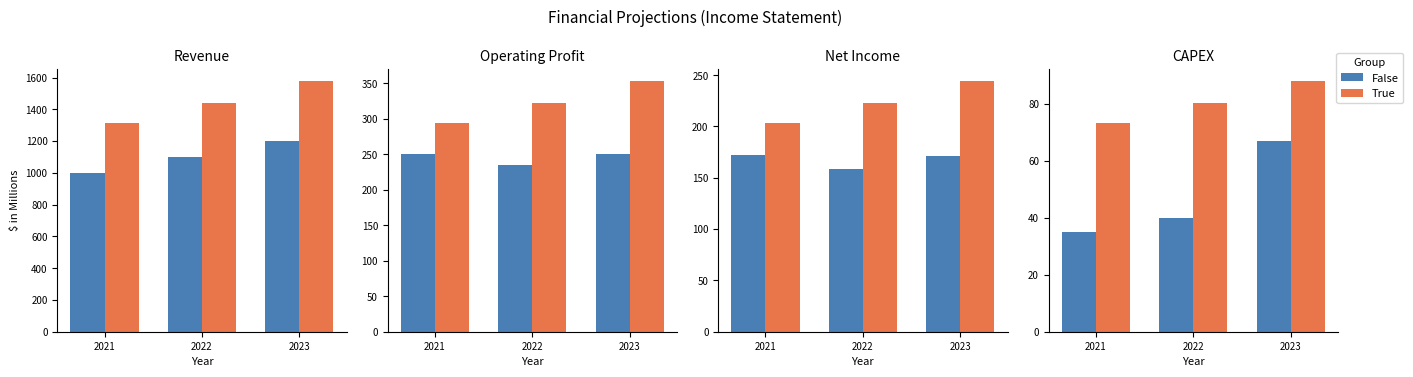

What are all the series names shown in the legend?

False, True